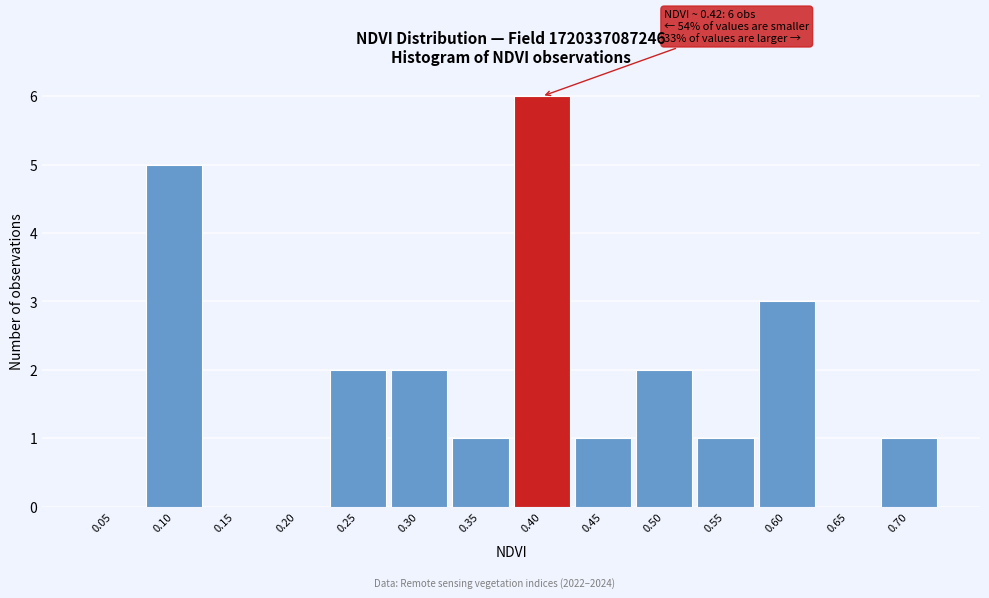

Reading left to right, what are all the values shown in this chart?

0.05=0	0.10=5	0.15=0	0.20=0	0.25=2	0.30=2	0.35=1	0.40=6	0.45=1	0.50=2	0.55=1	0.60=3	0.65=0	0.70=1